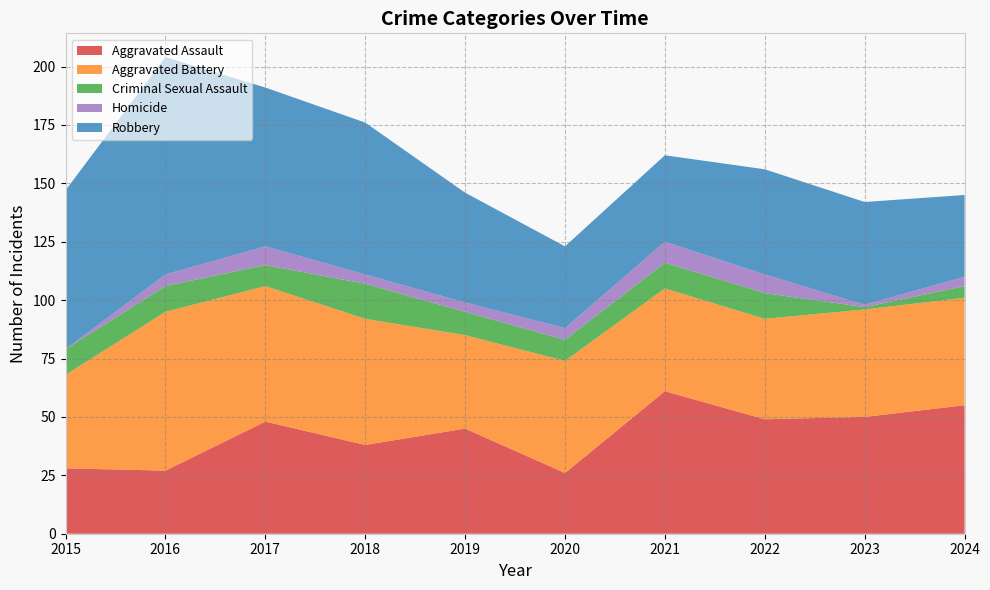

Reading left to right, extract all data points from this chart.

Aggravated Assault: 28	27	48	38	45	26	61	49	50	55
Aggravated Battery: 40	68	58	54	40	48	44	43	46	46
Criminal Sexual Assault: 11	11	9	15	10	9	11	11	1	5
Homicide: 0	5	8	4	4	5	9	8	1	4
Robbery: 68	93	68	65	47	35	37	45	44	35